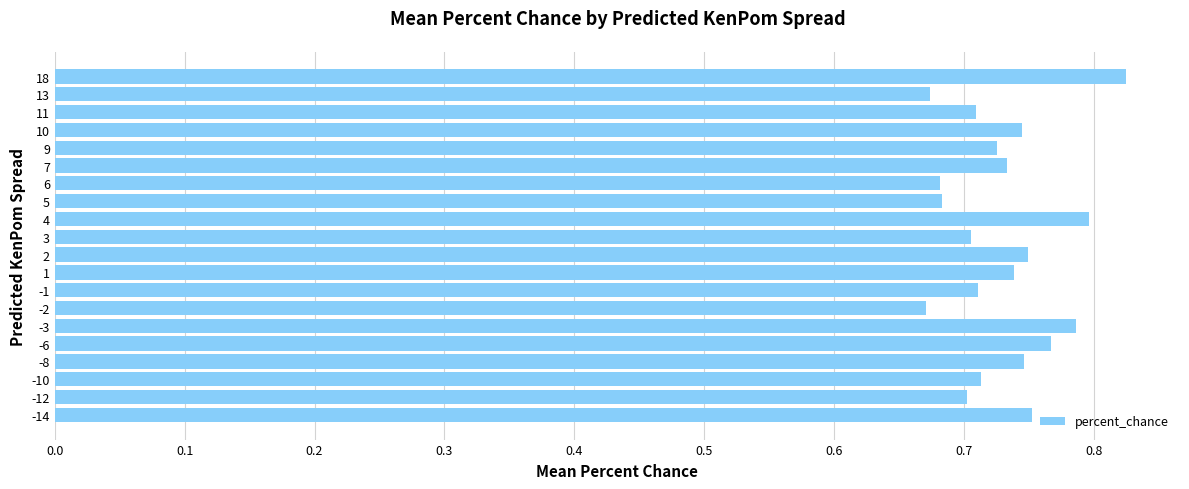

The value at -14 is 1.1. True or false?

False